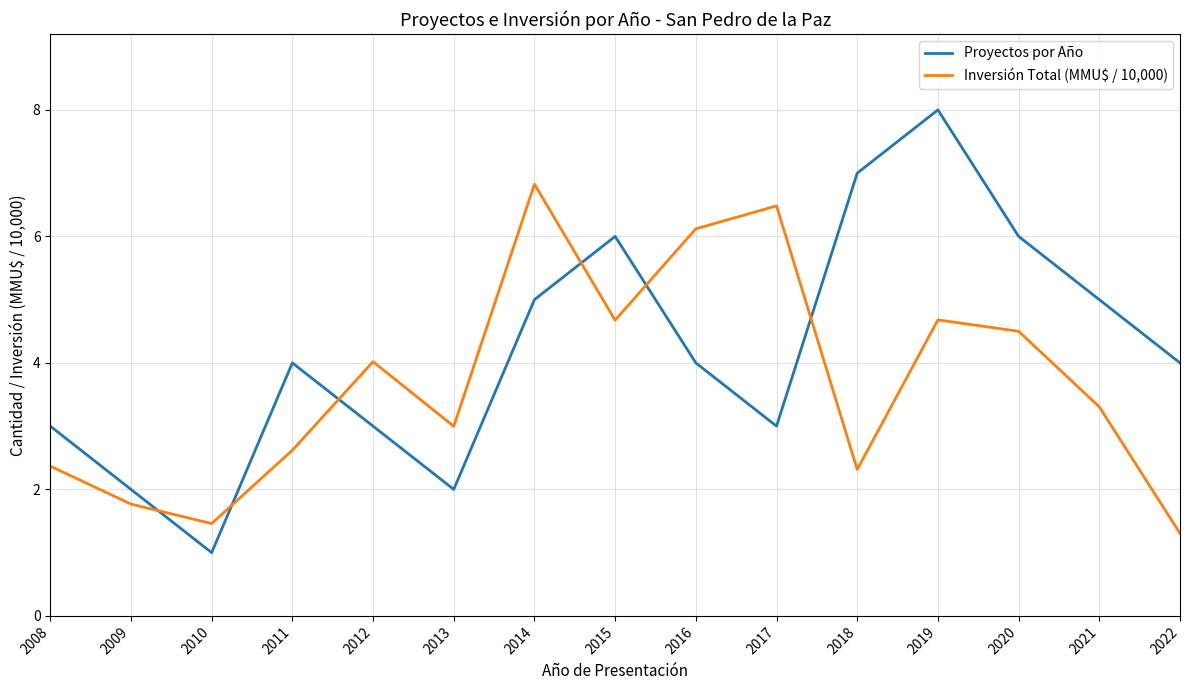

How many interior local peaks does the Proyectos por Año series have?

3